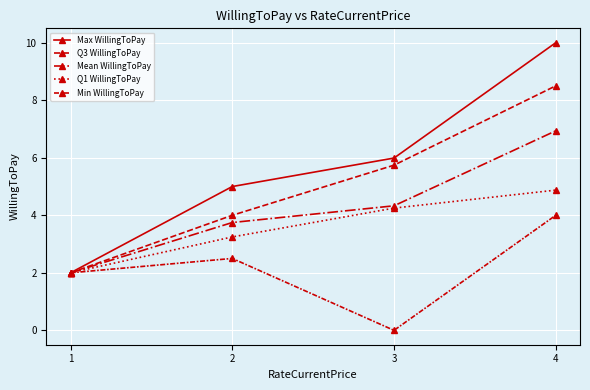

Reading left to right, list all the values displayed in this chart.

Max WillingToPay: 1=2.0	2=5.0	3=6.0	4=10.0
Q3 WillingToPay: 1=2.0	2=4.0	3=5.7	4=8.5
Mean WillingToPay: 1=2.0	2=3.7	3=4.3	4=6.9
Q1 WillingToPay: 1=2.0	2=3.2	3=4.2	4=4.9
Min WillingToPay: 1=2.0	2=2.5	3=0.0	4=4.0